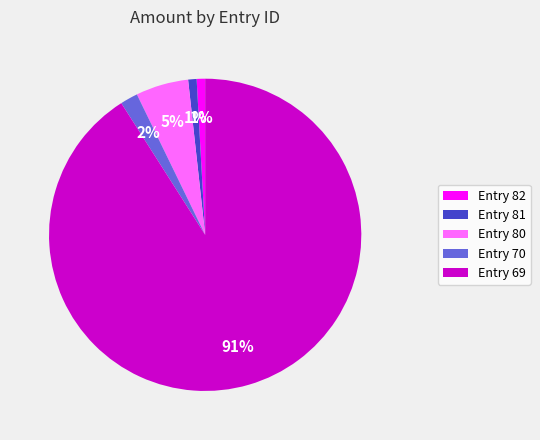

What percentage is the Entry 80 slice, to the nearest percent?

5%